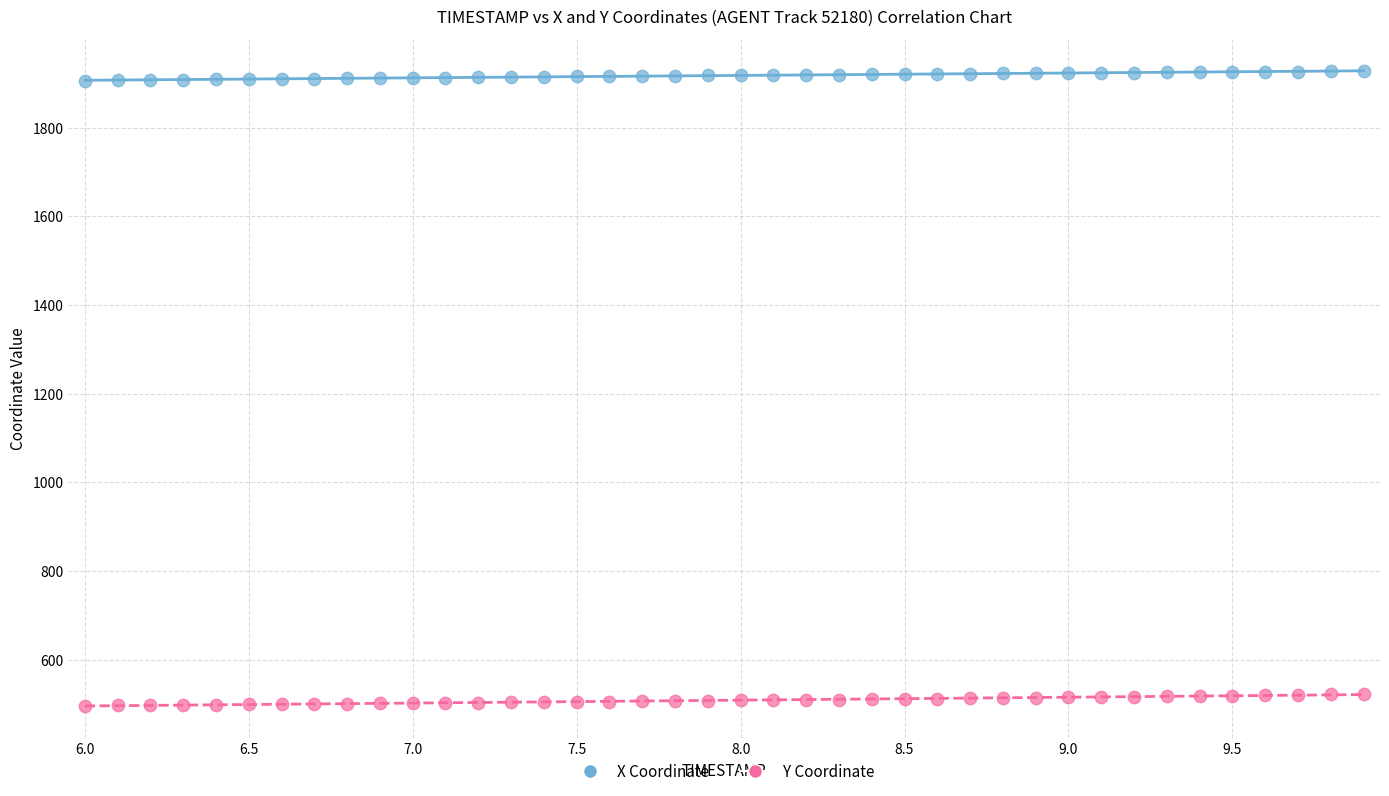

Which series has the largest Y range (max minus min)?

Y Coordinate